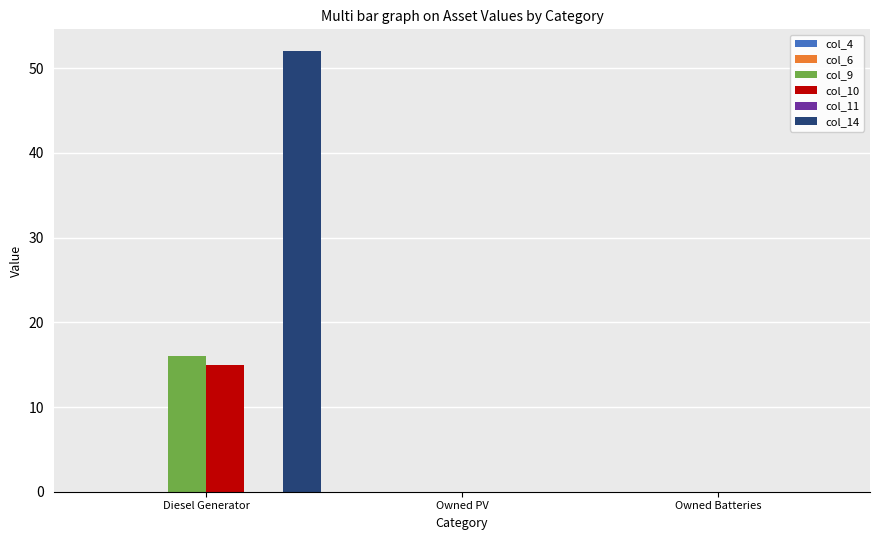

The value of col_9 at Owned Batteries is 0. True or false?

True